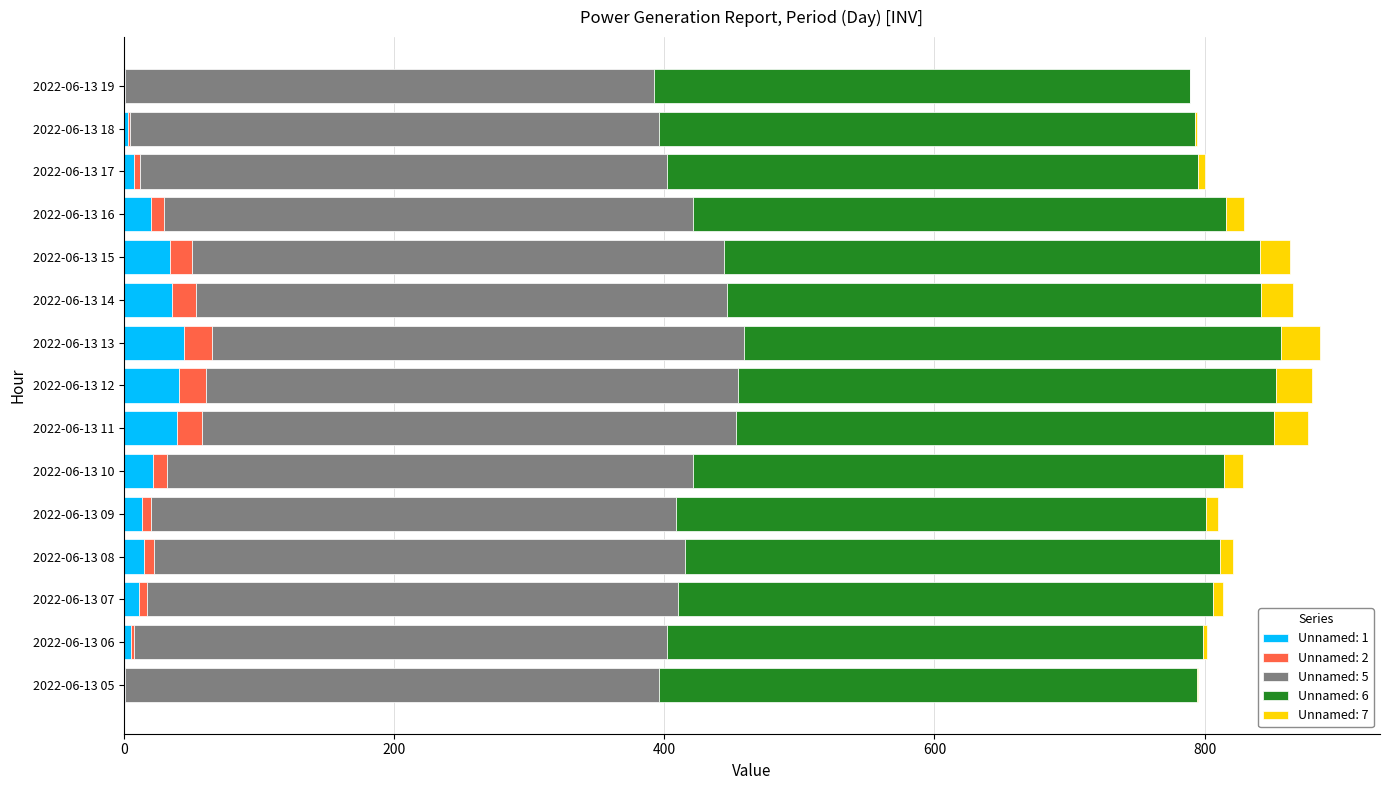

What is the maximum value for Unnamed: 1?

44.6